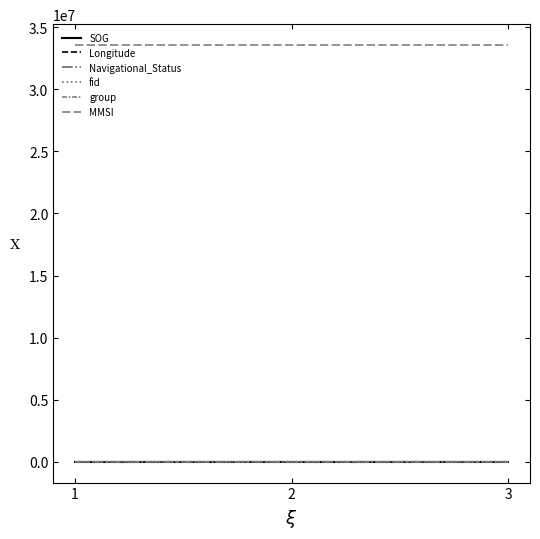

Does the chart have visible grid lines?

No